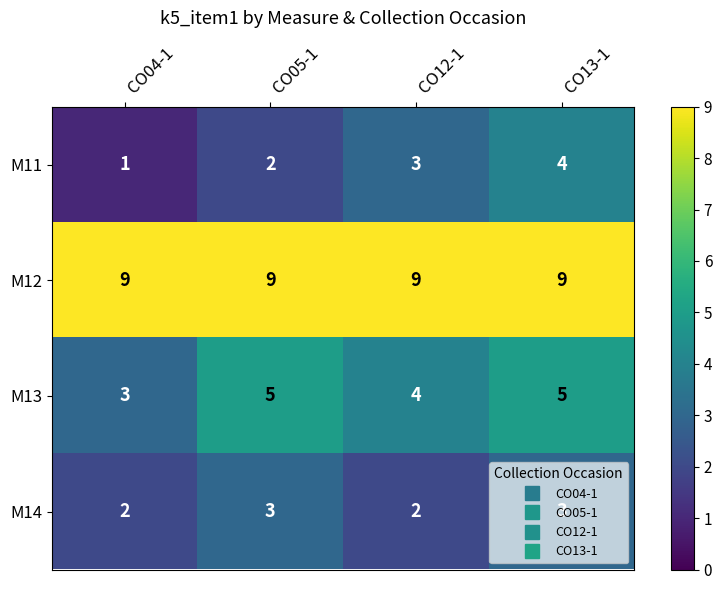

Rank the categories by M11 value from lowest to highest.

CO04-1, CO05-1, CO12-1, CO13-1